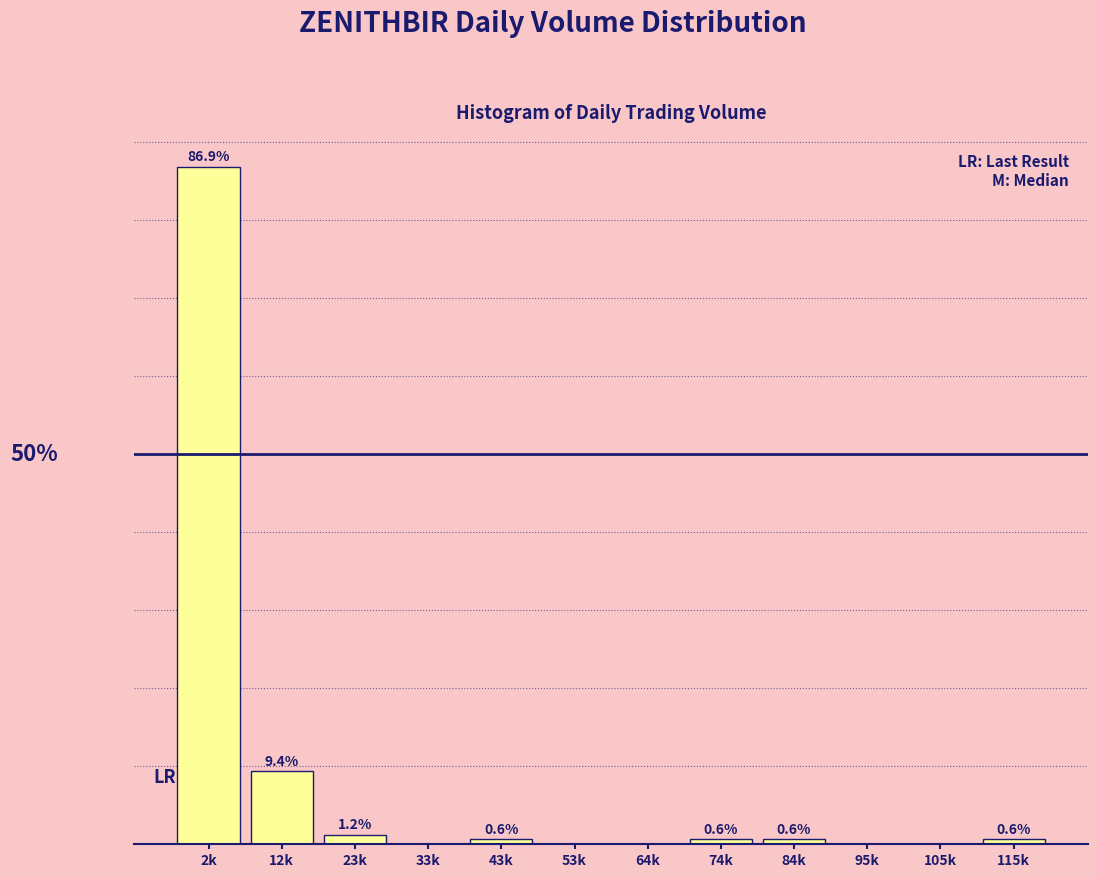

Where is the data nearest to the value 43?

12k